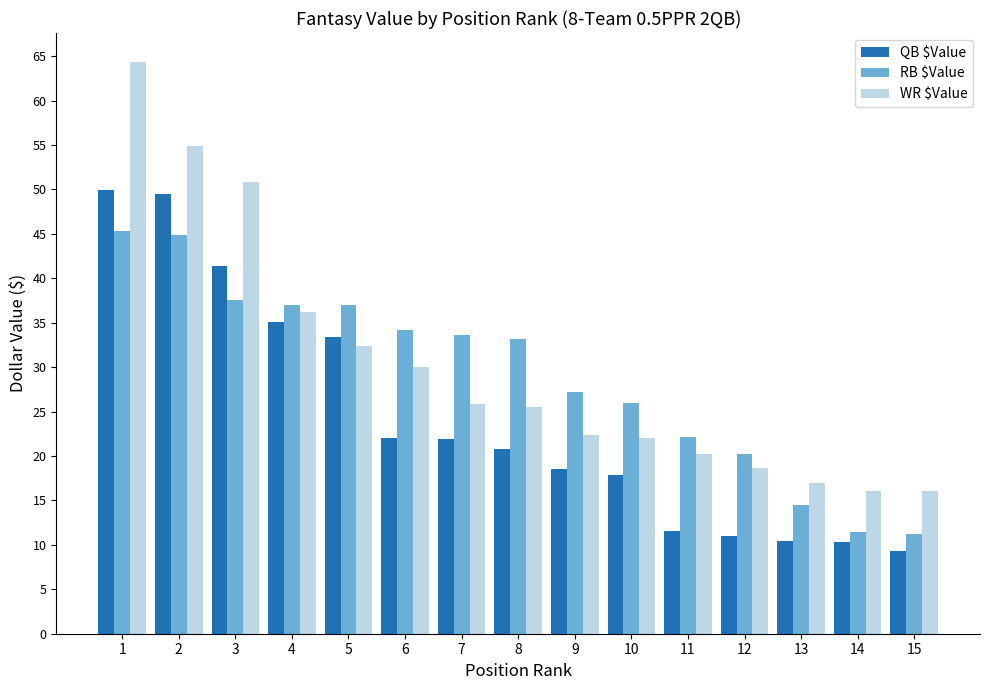

What is the difference between the highest and lowest values at 3?

13.2